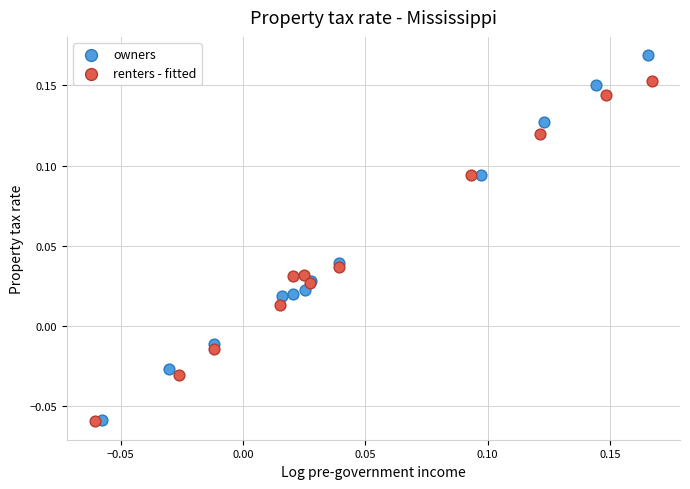

Which series has the largest Y range (max minus min)?

owners